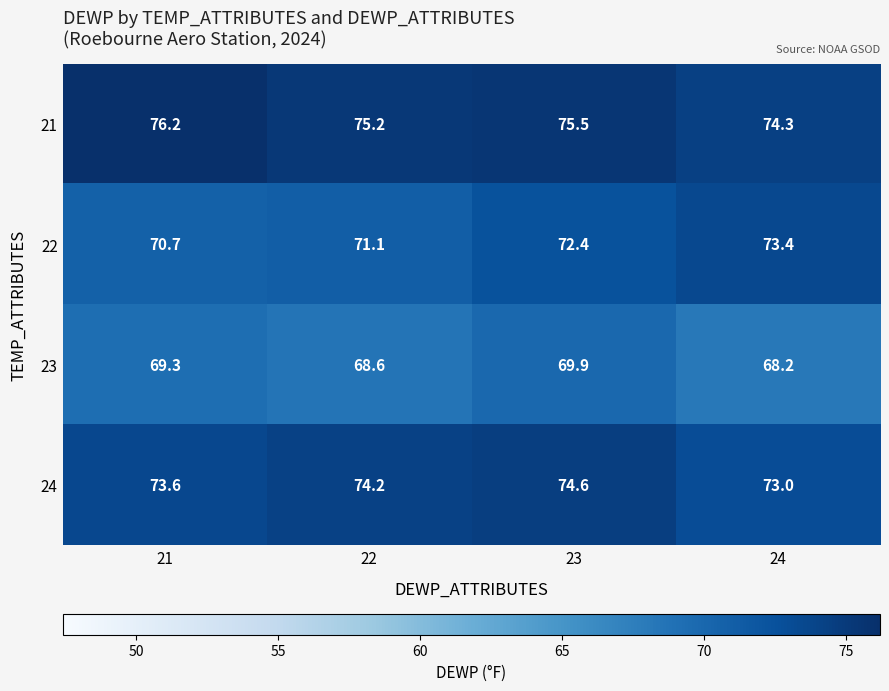

What is the average value of the 23 series?

69.0